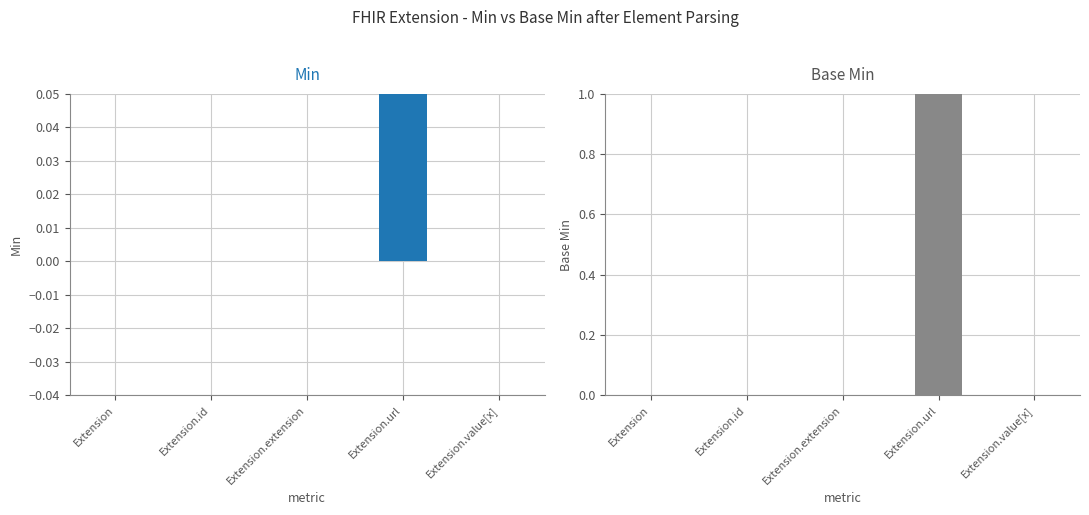

Is it true that Min equals 0 at Extension.extension?

True